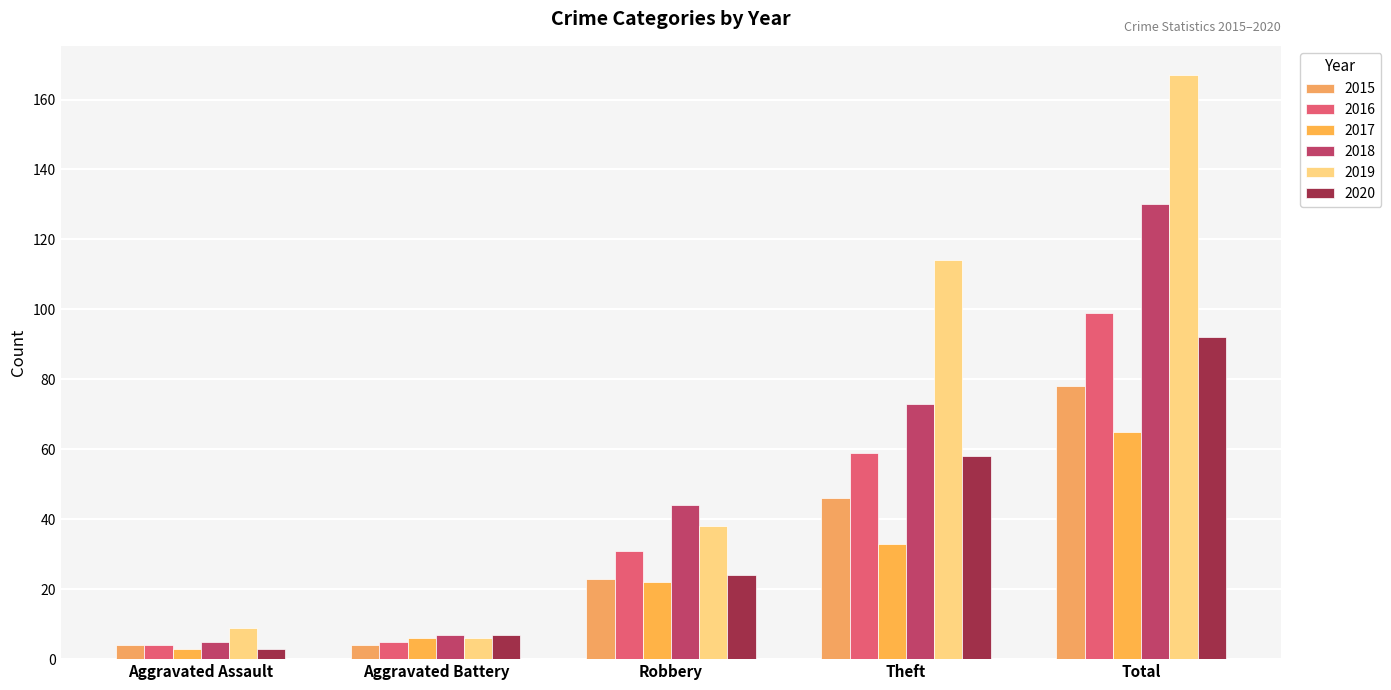

What are all the series names shown in the legend?

2015, 2016, 2017, 2018, 2019, 2020